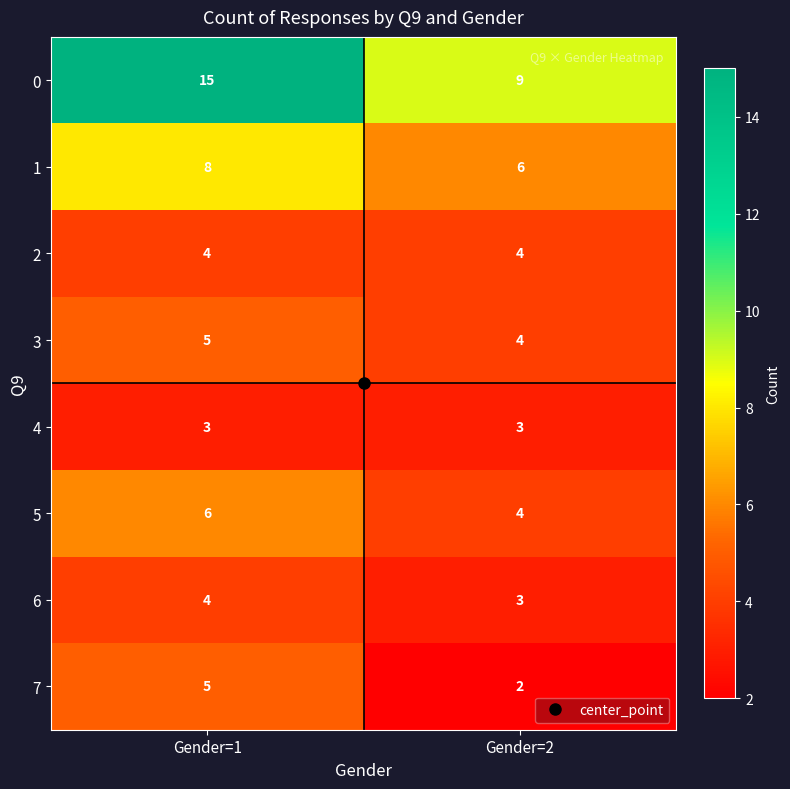

At which category does the chart reach its peak across all series?

Gender=1